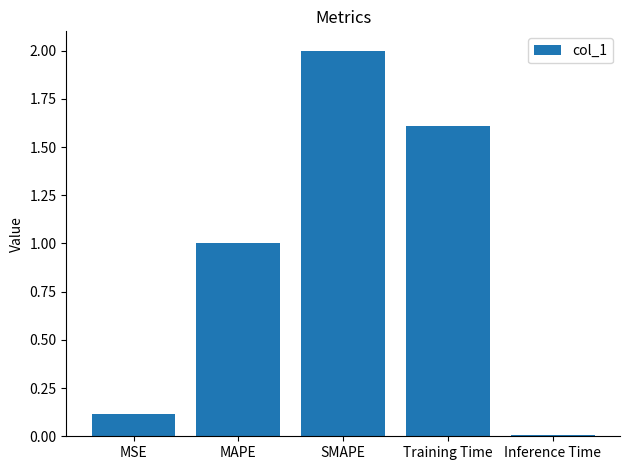

What is the difference between the second highest and minimum values?

1.6